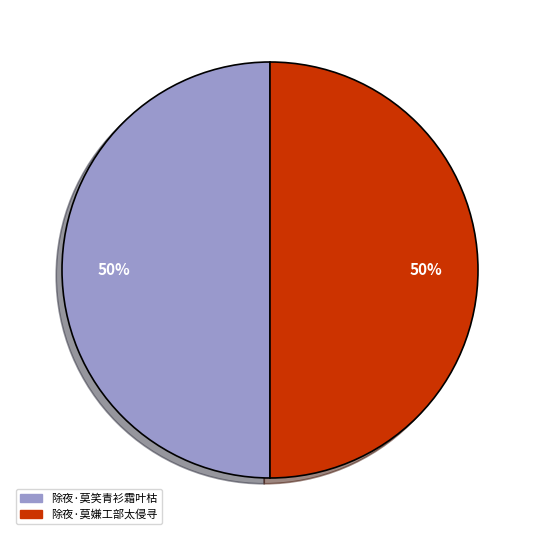

The 除夜·莫笑青衫霜叶枯 slice represents 50% of the pie. True or false?

True